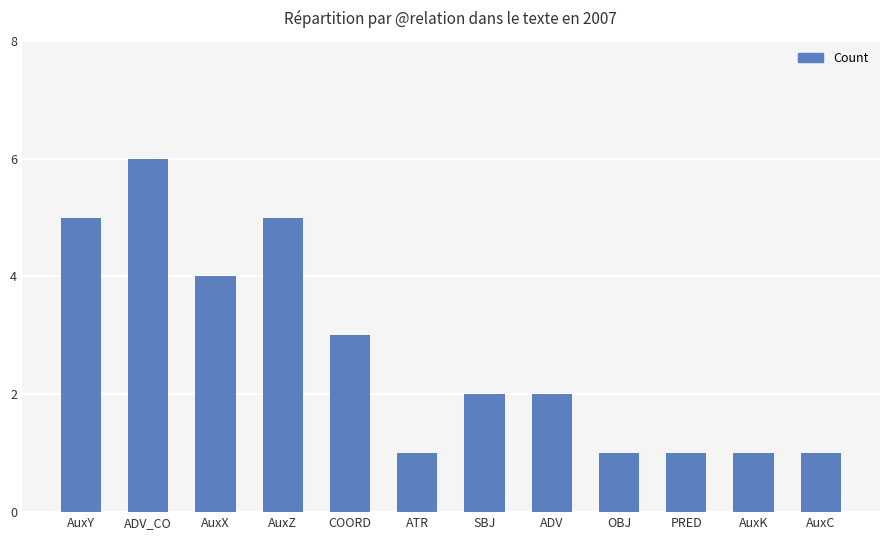

True or false: the data shows 1 at ATR.

True